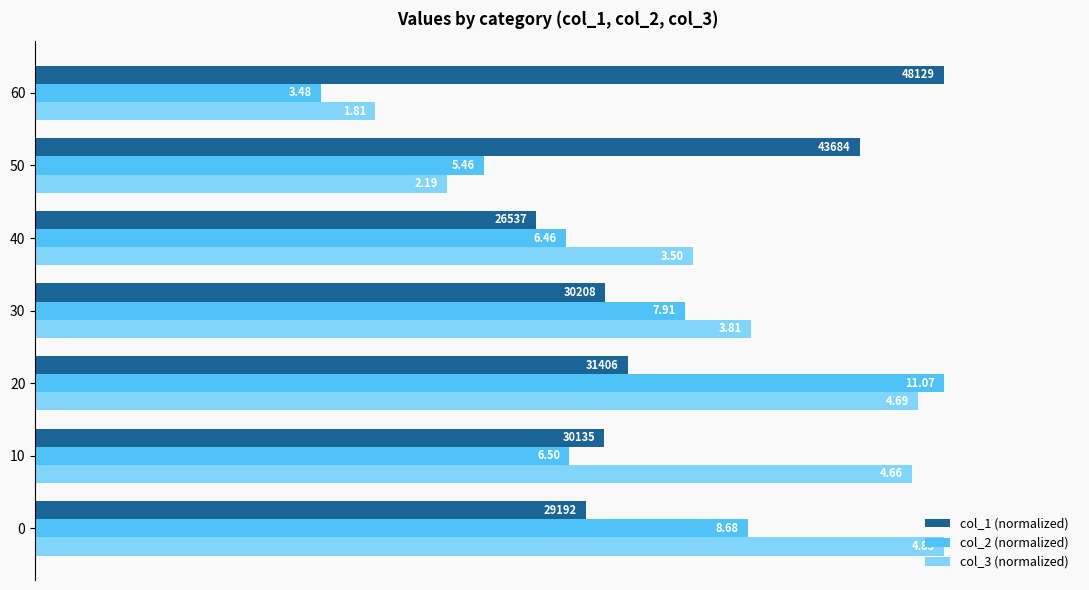

What are all the series names shown in the legend?

col_1 (normalized), col_2 (normalized), col_3 (normalized)